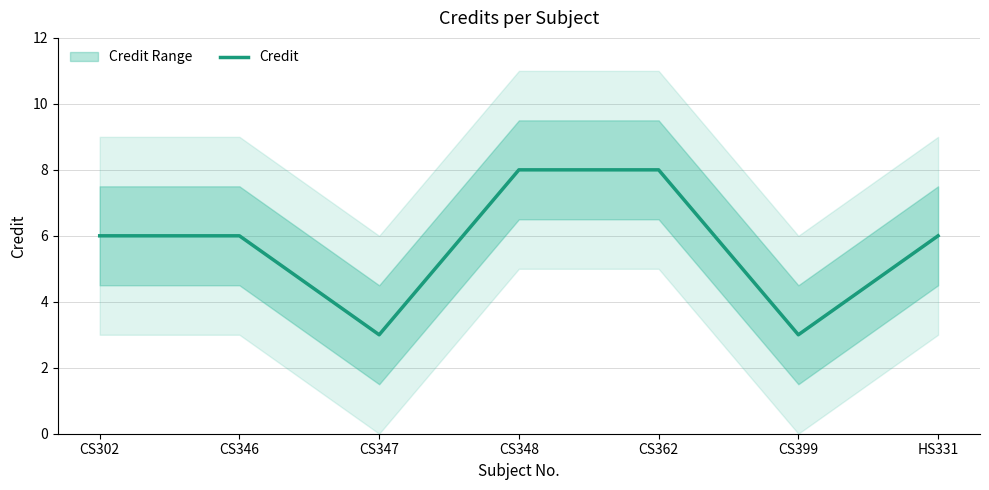

True or false: the data shows 3 at CS399.

True